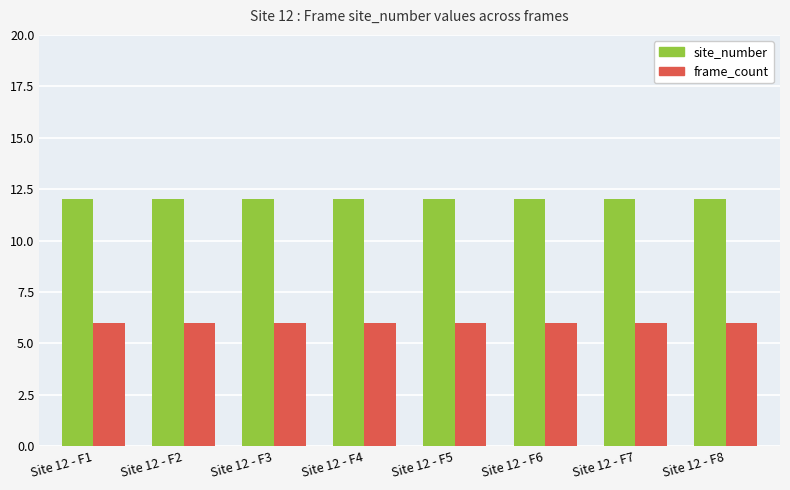

What is the minimum value for site_number?

12